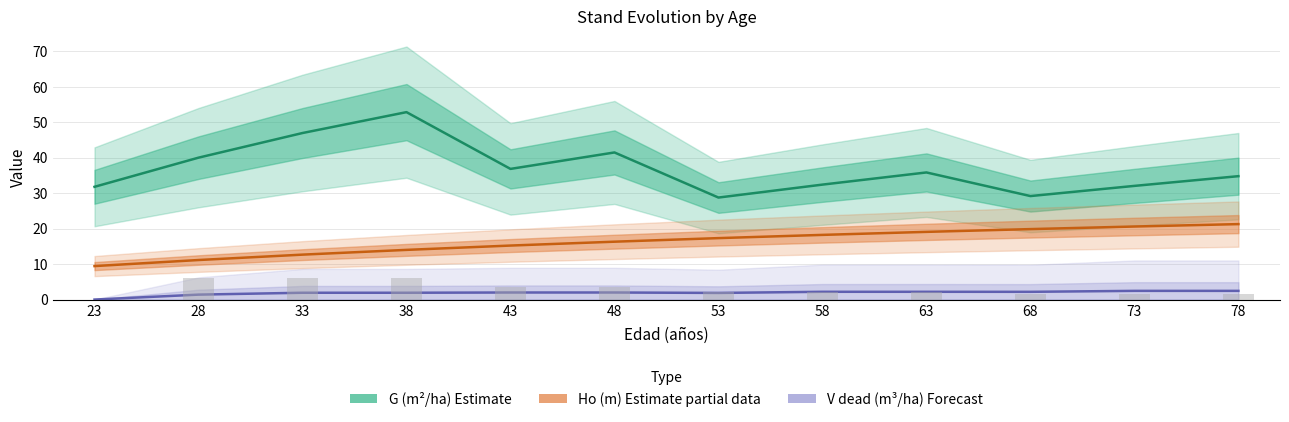

Is it true that V dead (m³/ha) Forecast equals 1.0 at 33?

False